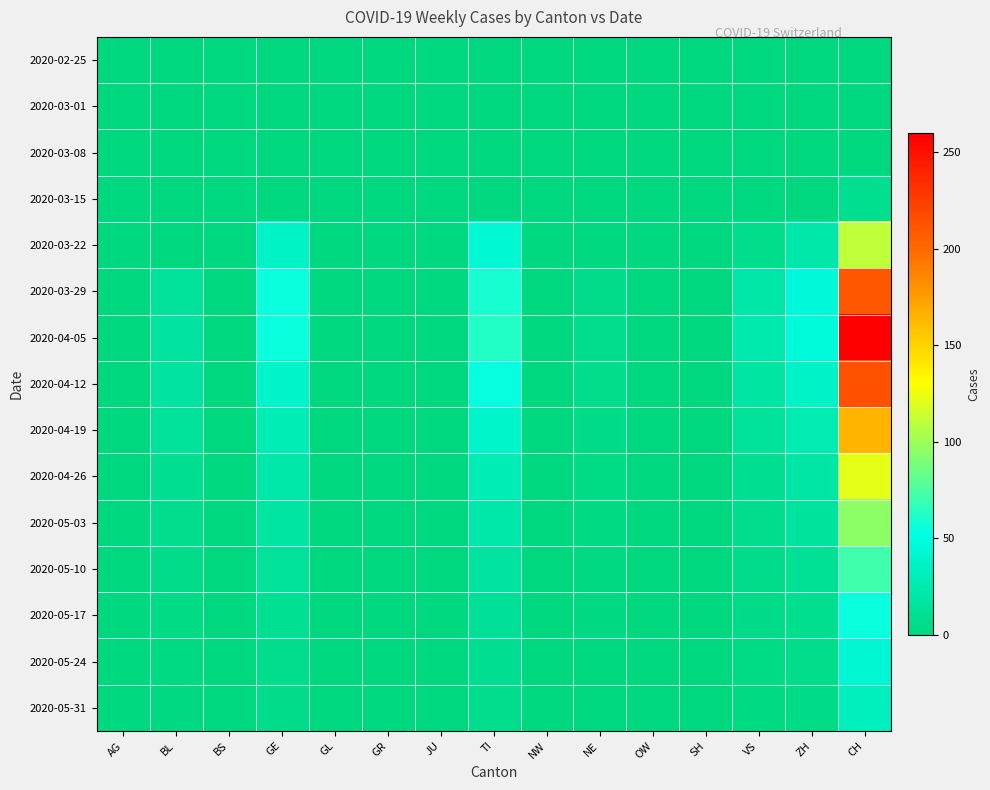

Which series changed the most between GR and VS?

2020-04-05